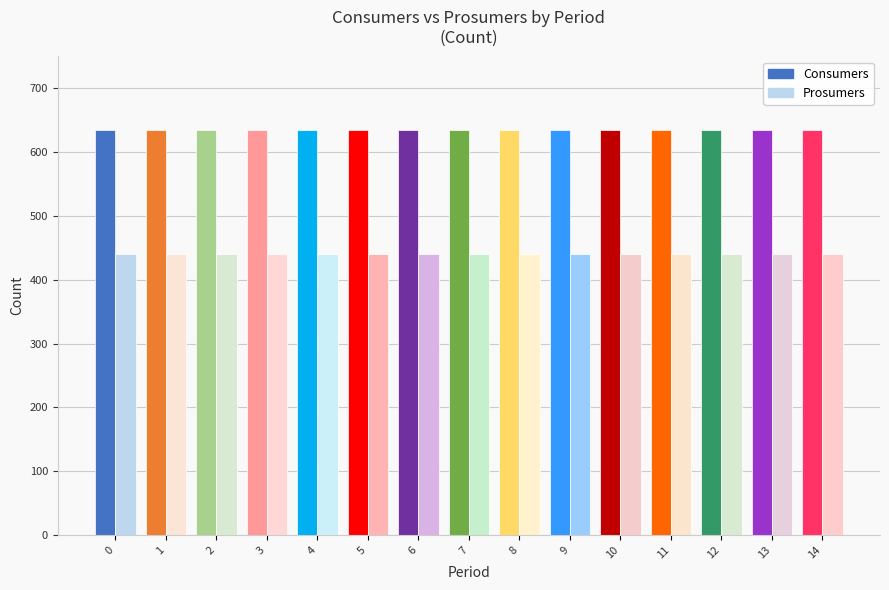

True or false: Prosumers has a value of 440 at 4.

True